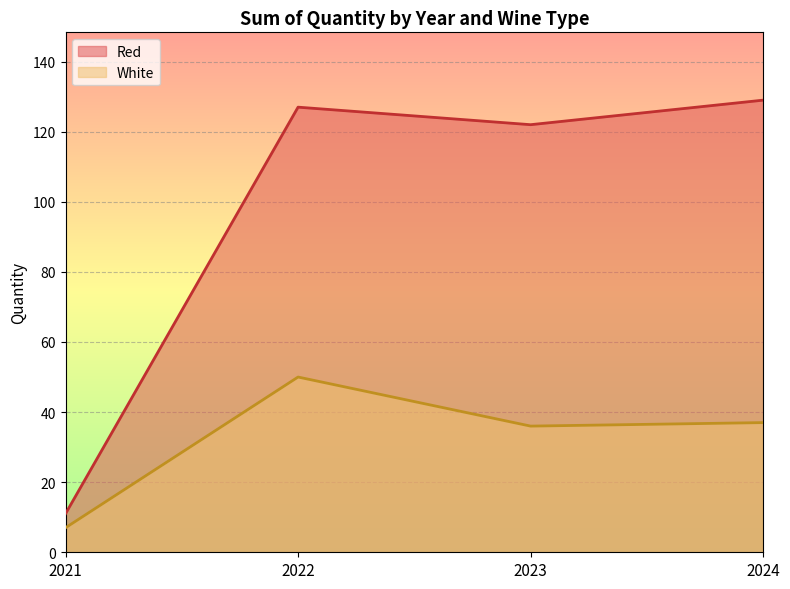

What is the average value of the Red series?

97